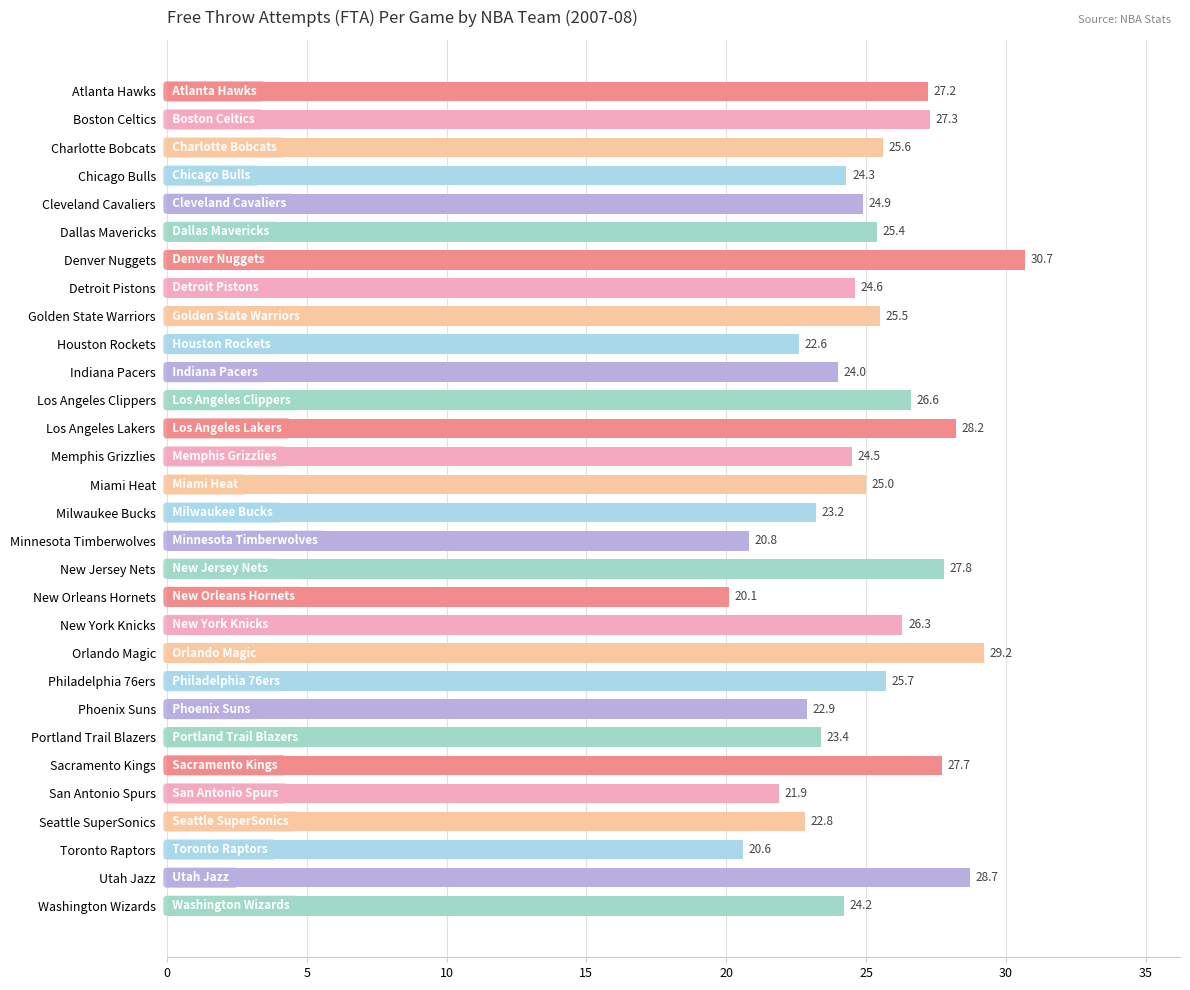

What is the maximum value shown in the chart?

30.7